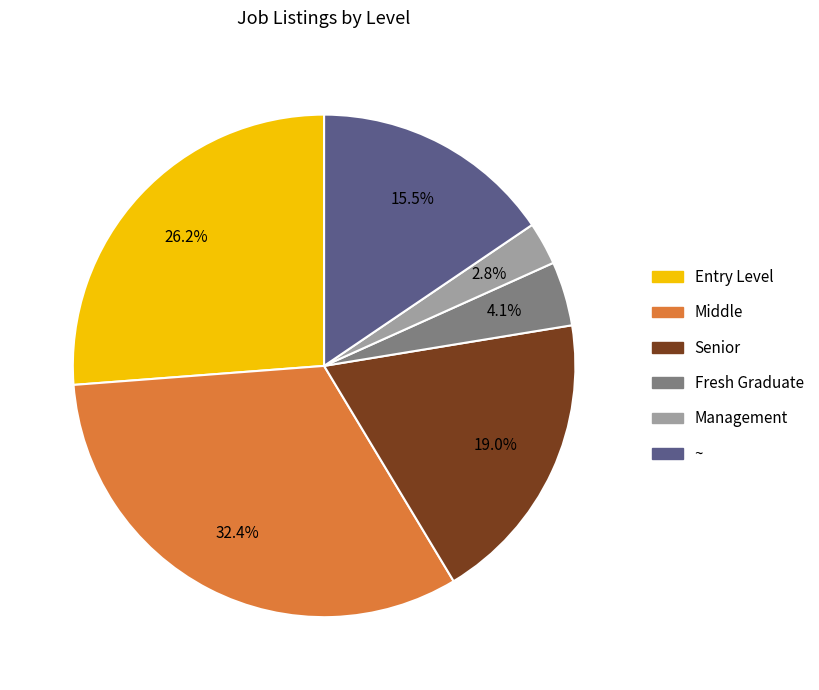

Count the number of slices in the pie.

6